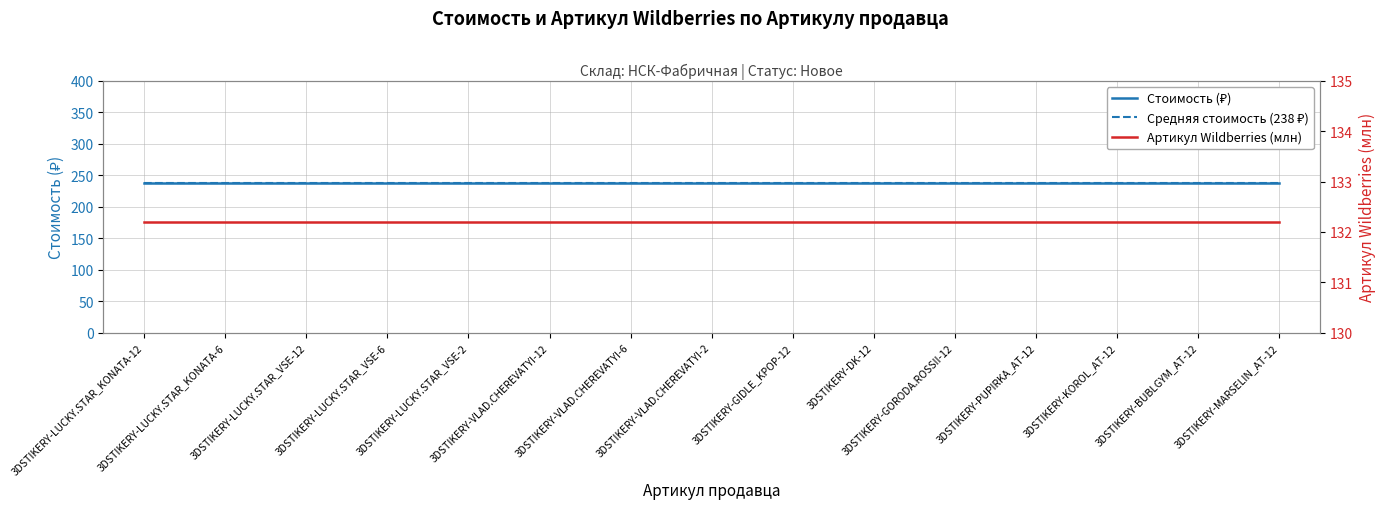

At which category does the chart reach its peak across all series?

3DSTIKERY-LUCKY.STAR_KONATA-12